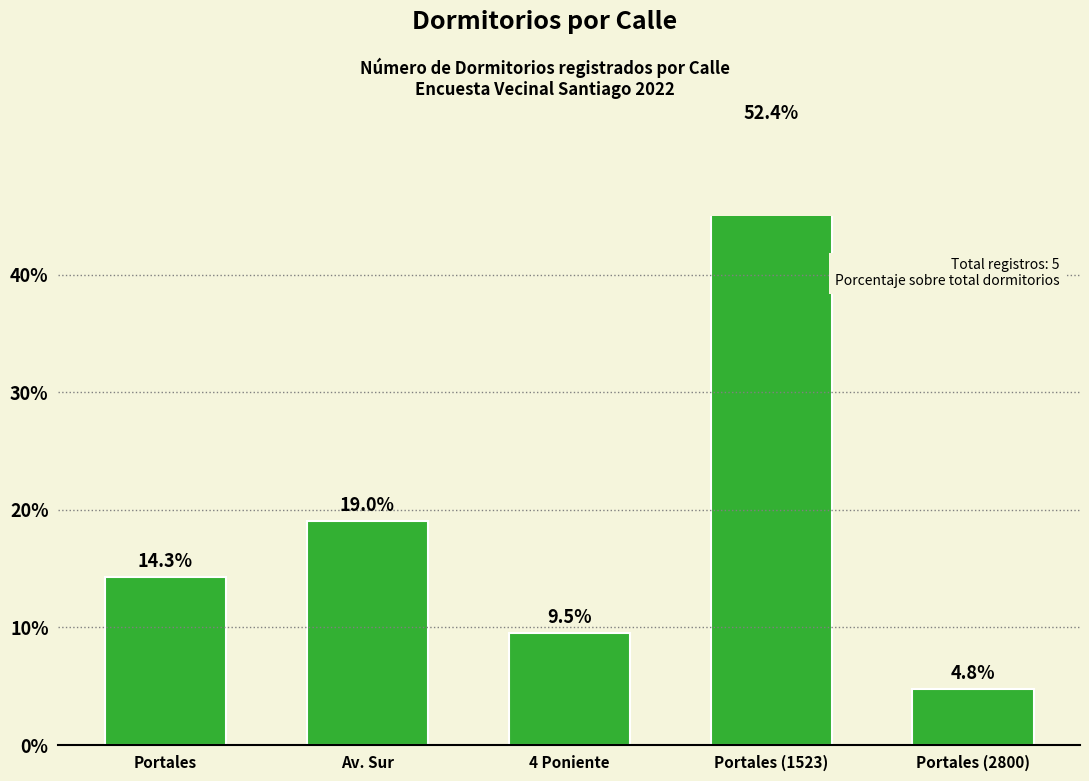

True or false: the data shows 9.5 at 4 Poniente.

True